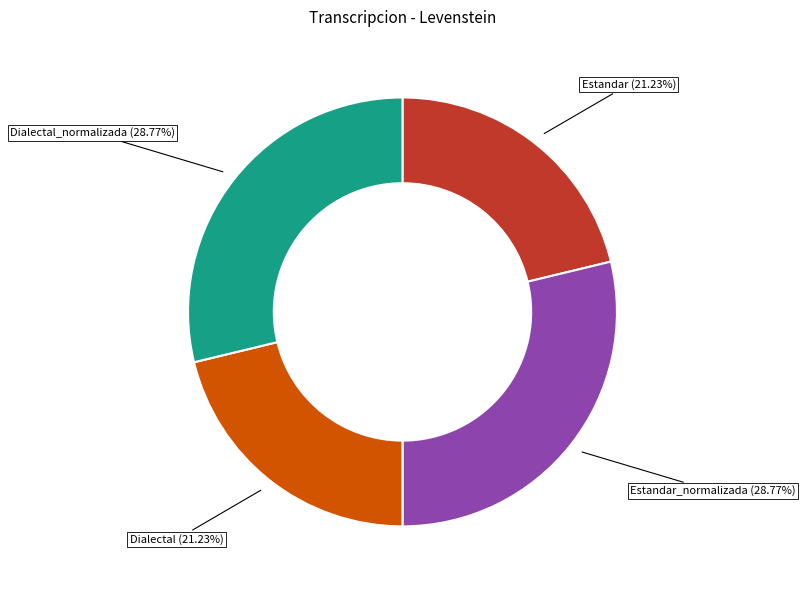

Is there any slice that represents more than half of the pie?

No